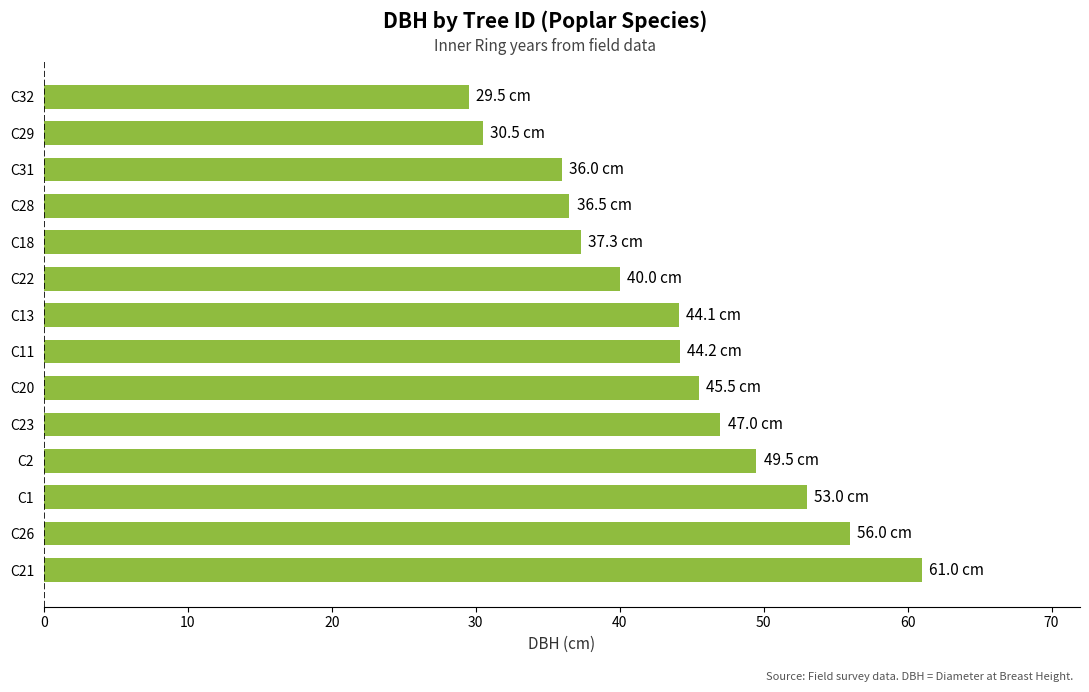

Are the bars grouped side by side (vs. stacked)?

No